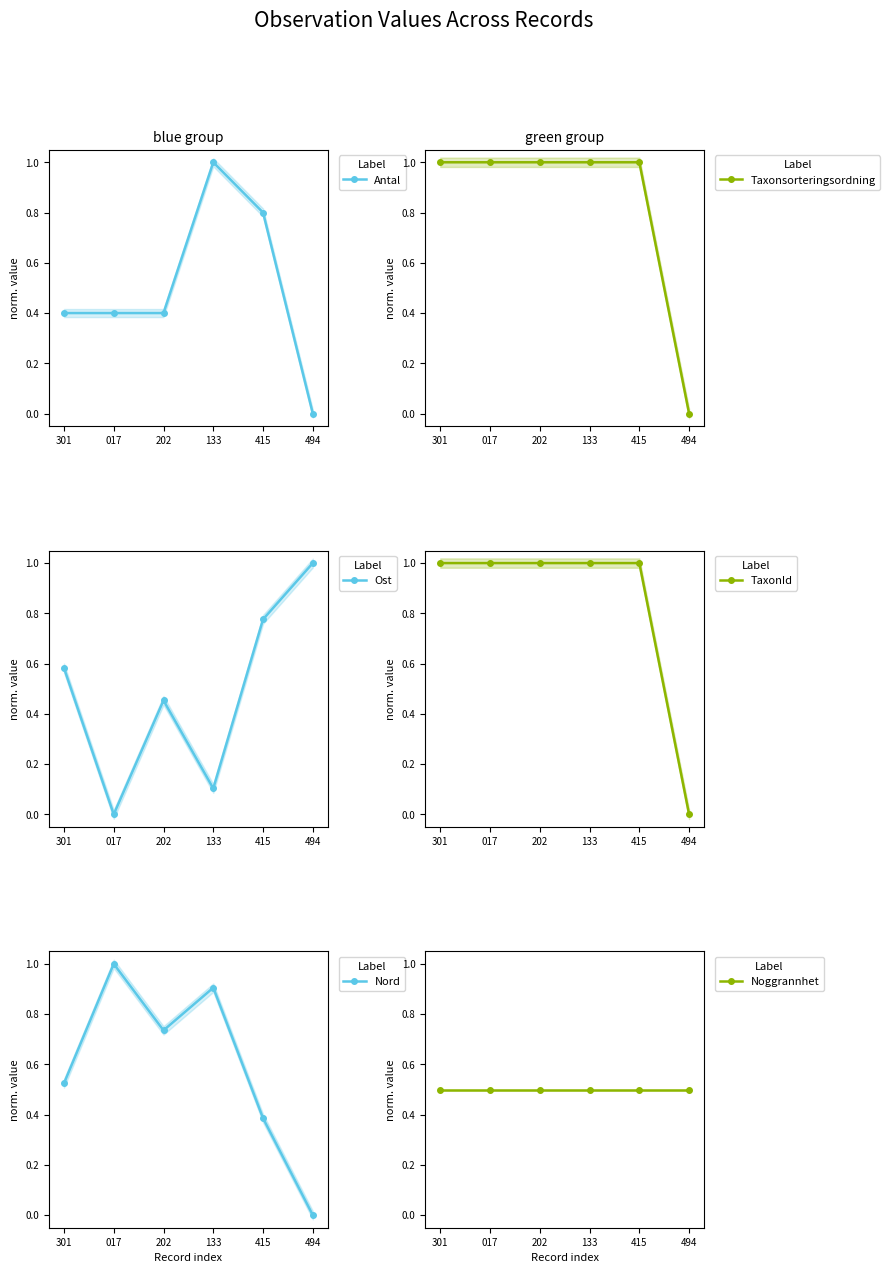

Which series changed the most between 017 and 415?

Ost